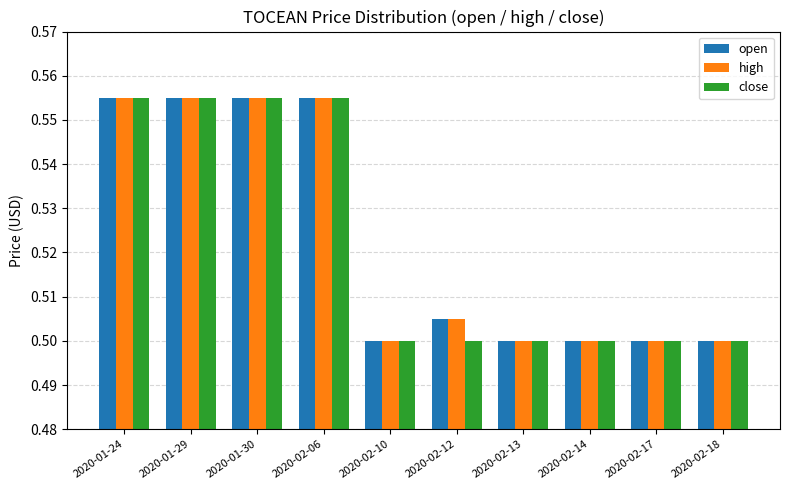

What is the sum of all high values?

5.2